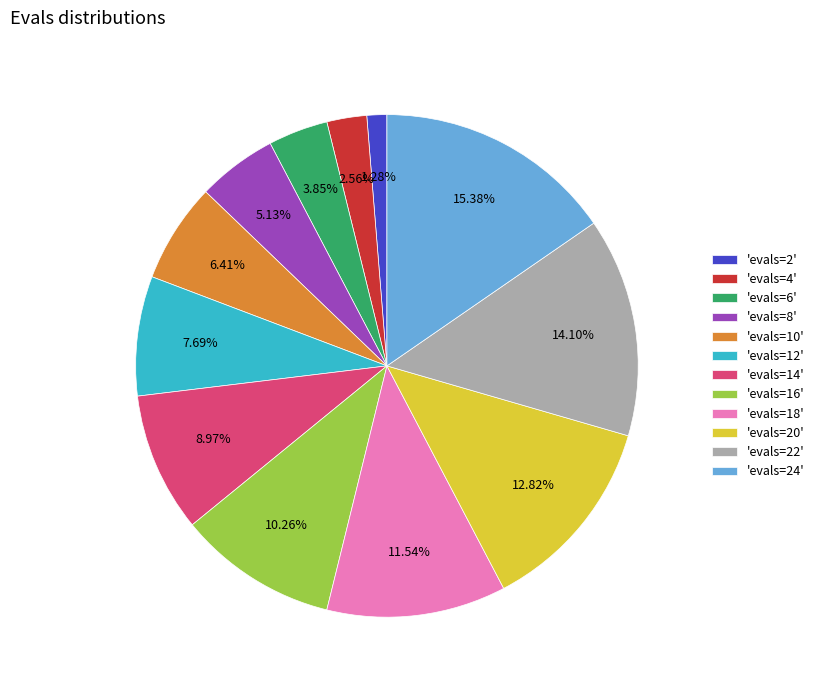

Combined, do 'evals=6' and 'evals=22' account for over 50%?

No